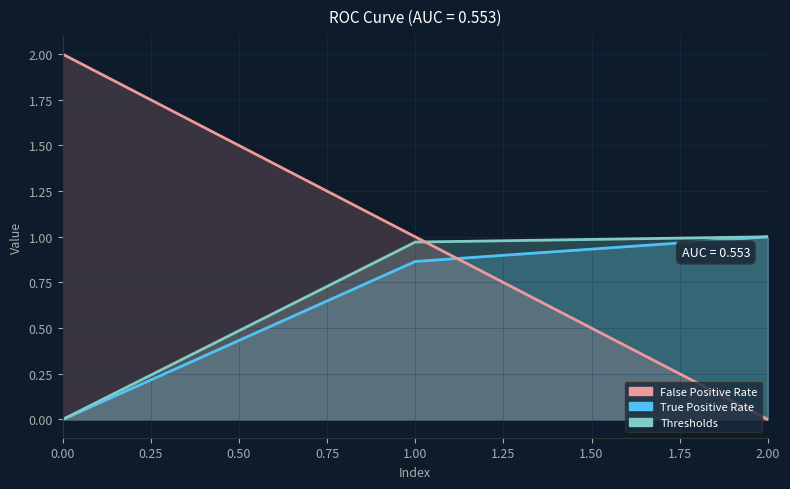

How many distinct data groups are displayed?

3